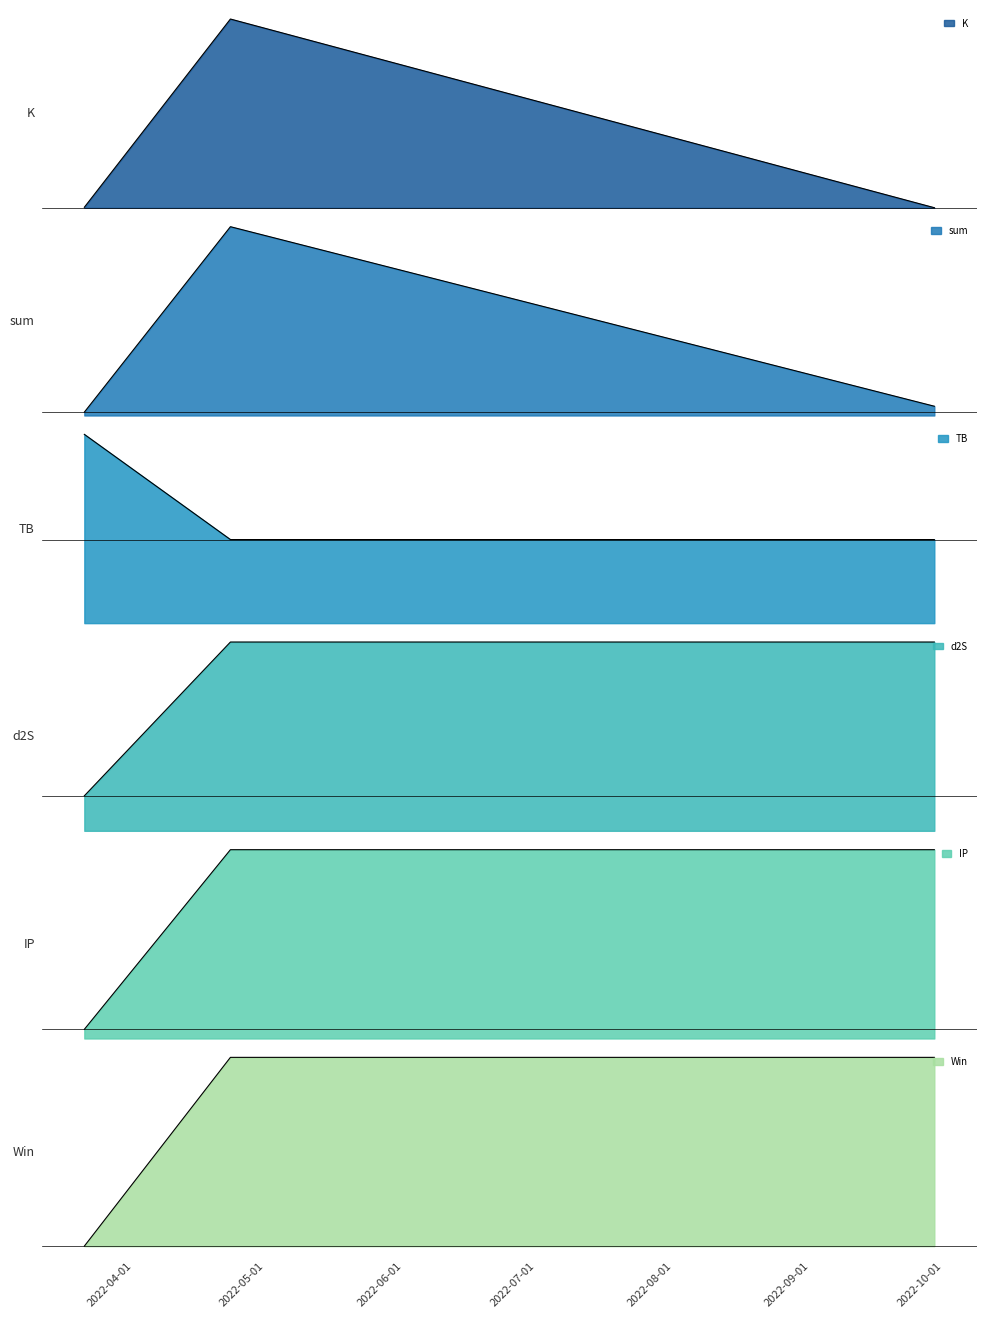

Reading left to right, transcribe all the data shown in this chart.

K: 2022-03-21=0.8	2022-04-23=261.3	2022-09-29=0.1
sum: 2022-03-21=4.8	2022-04-23=274.6	2022-09-29=13.5
TB: 2022-03-21=3.3	2022-04-23=1.5	2022-09-29=1.5
d2S: 2022-03-21=0.3	2022-04-23=1.7	2022-09-29=1.7
IP: 2022-03-21=0.5	2022-04-23=10.2	2022-09-29=10.2
Win: 2022-03-21=0.0	2022-04-23=1.0	2022-09-29=1.0